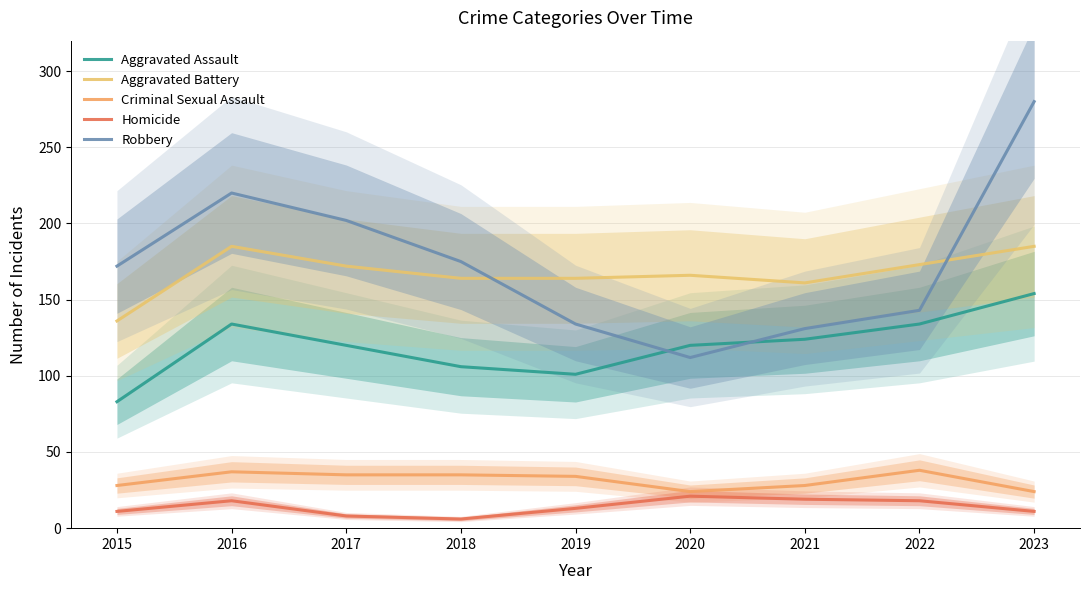

At which label does Aggravated Battery first exceed 166?

2016